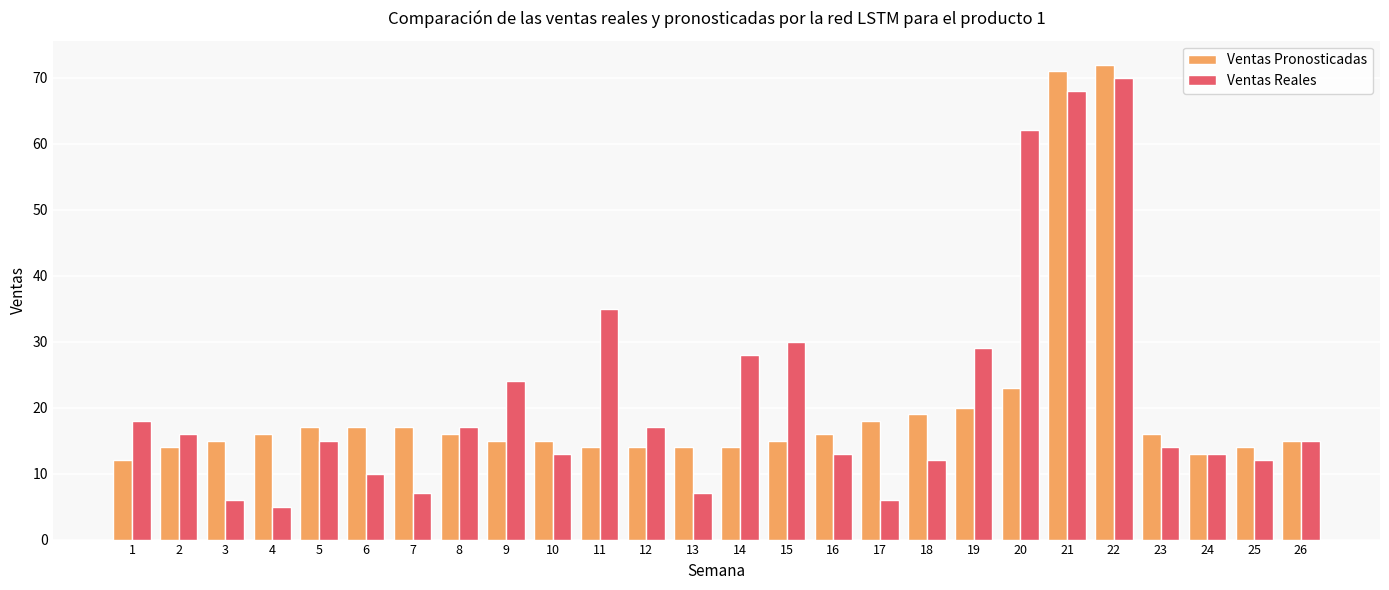

Between 8 and 26, which series saw the biggest shift?

Ventas Reales